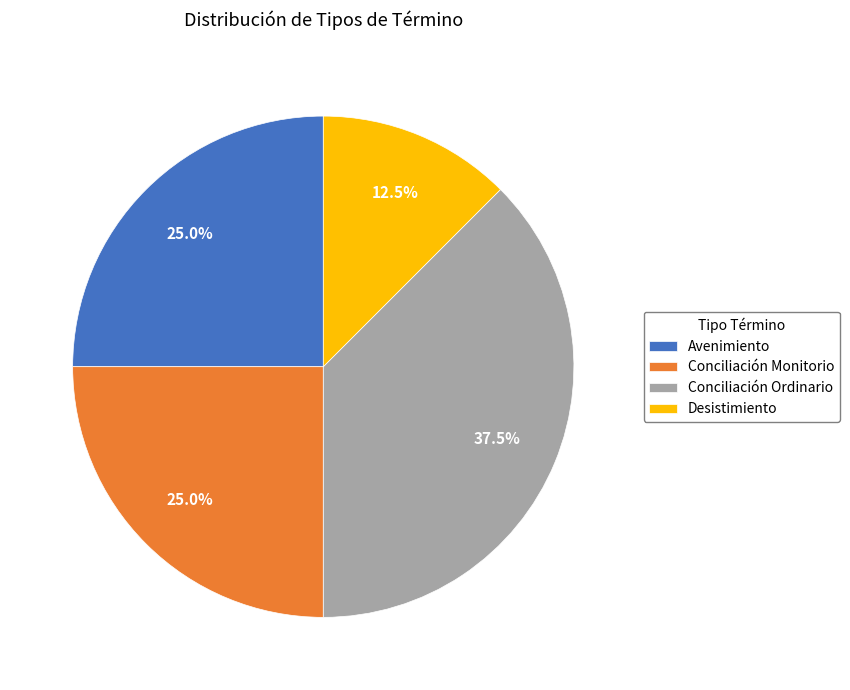

What is the ratio of the value at Desistimiento to the value at Conciliación Monitorio?

0.5